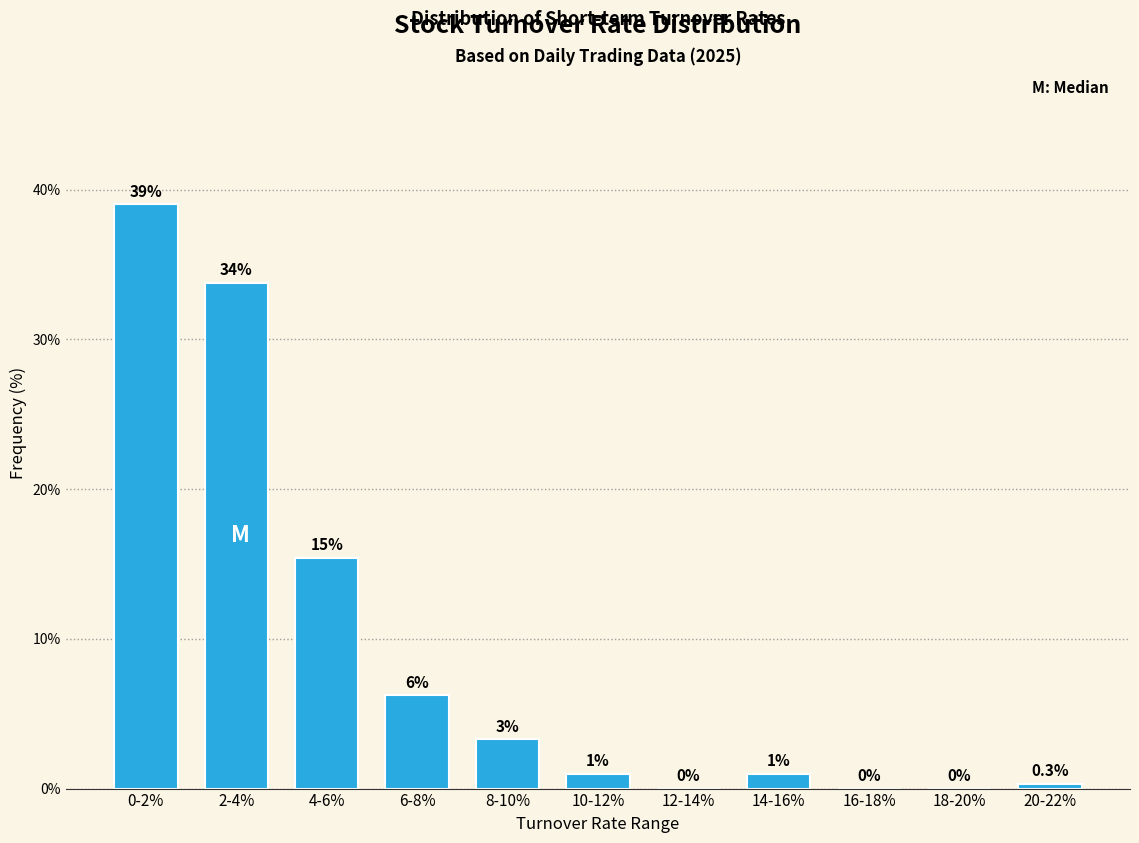

What is the maximum value shown in the chart?

39.0